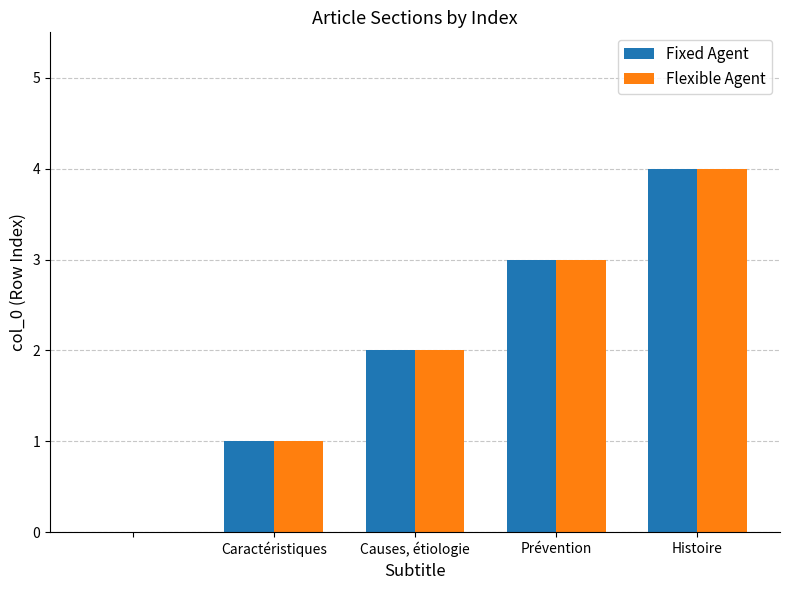

What is the sum of all Fixed Agent values?

10